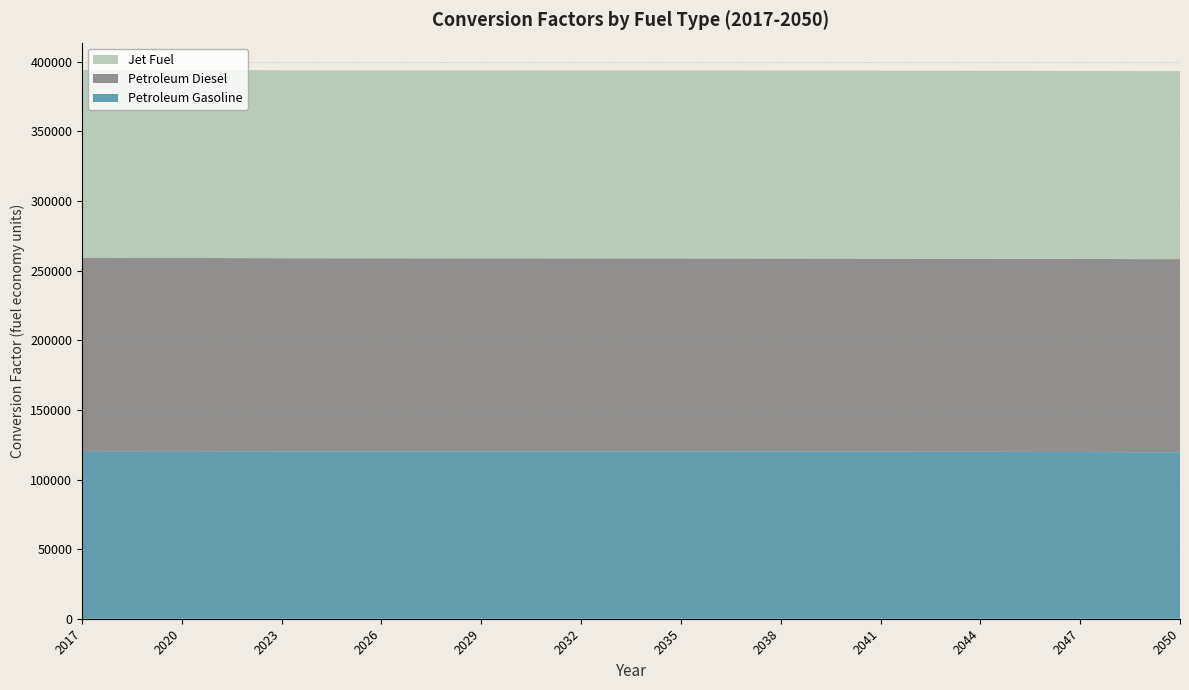

Reading left to right, extract all data points from this chart.

Petroleum Gasoline: 2017=120396.3	2018=120363.3	2019=120379.2	2020=120387.4	2021=120365.7	2022=120317.5	2023=120257.5	2024=120238.1	2025=120225.7	2026=120215.9	2027=120205.2	2028=120194.9	2029=120184.6	2030=120186.4	2031=120169.3	2032=120159.8	2033=120153.9	2034=120139.9	2035=120123.5	2036=120105.5	2037=120085.3	2038=120065.6	2039=120040.2	2040=120011.9	2041=119980.0	2042=119949.2	2043=119910.1	2044=119871.5	2045=119830.3	2046=119784.4	2047=119727.3	2048=119664.7	2049=119596.1	2050=119596.1
Petroleum Diesel: 2017=138690.5	2018=138690.5	2019=138690.5	2020=138690.5	2021=138690.5	2022=138690.5	2023=138690.5	2024=138690.5	2025=138690.5	2026=138690.5	2027=138690.5	2028=138690.5	2029=138690.5	2030=138690.5	2031=138690.5	2032=138690.5	2033=138690.5	2034=138690.5	2035=138690.5	2036=138690.5	2037=138690.5	2038=138690.5	2039=138690.5	2040=138690.5	2041=138690.5	2042=138690.5	2043=138690.5	2044=138690.5	2045=138690.5	2046=138690.5	2047=138690.5	2048=138690.5	2049=138690.5	2050=138690.5
Jet Fuel: 2017=135000.0	2018=135000.0	2019=135000.0	2020=135000.0	2021=135000.0	2022=135000.0	2023=135000.0	2024=135000.0	2025=135000.0	2026=135000.0	2027=135000.0	2028=135000.0	2029=135000.0	2030=135000.0	2031=135000.0	2032=135000.0	2033=135000.0	2034=135000.0	2035=135000.0	2036=135000.0	2037=135000.0	2038=135000.0	2039=135000.0	2040=135000.0	2041=135000.0	2042=135000.0	2043=135000.0	2044=135000.0	2045=135000.0	2046=135000.0	2047=135000.0	2048=135000.0	2049=135000.0	2050=135000.0